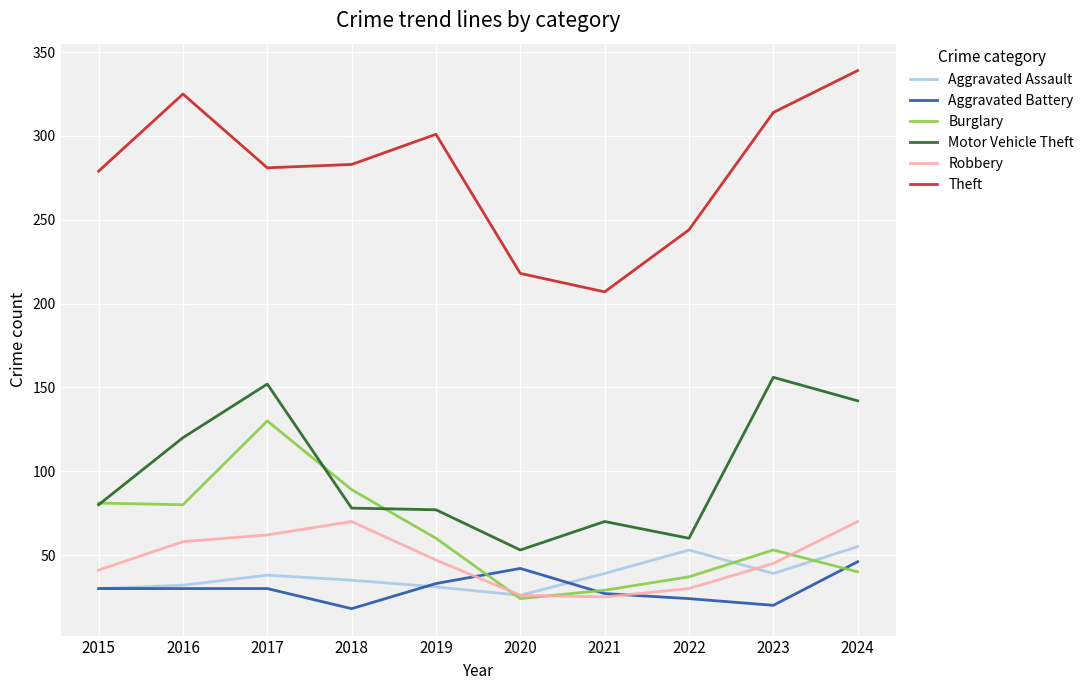

Rank the series by their maximum value, from lowest to highest.

Aggravated Battery, Aggravated Assault, Robbery, Burglary, Motor Vehicle Theft, Theft